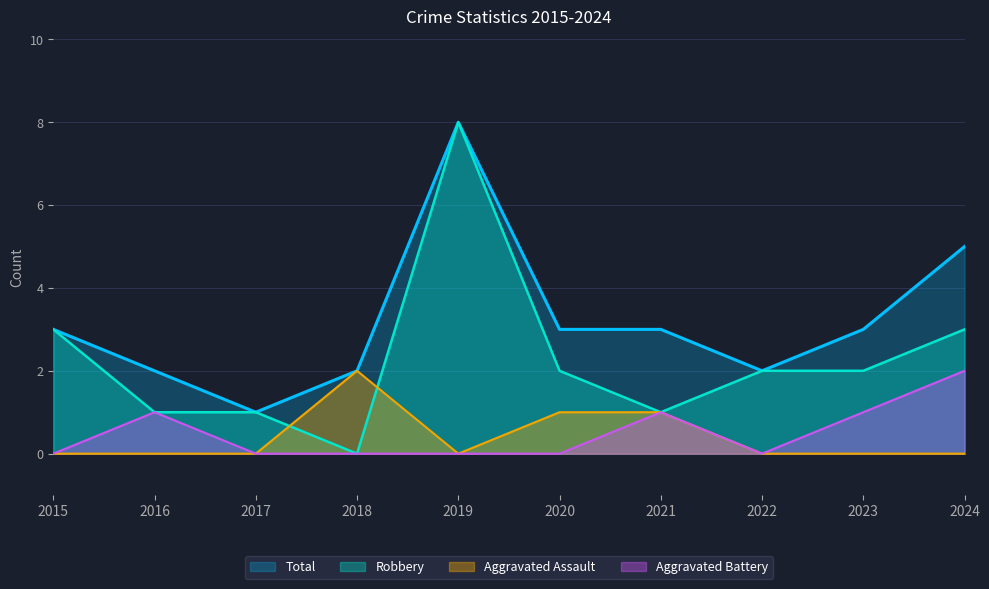

Between 2016 and 2017, which is larger?

2016